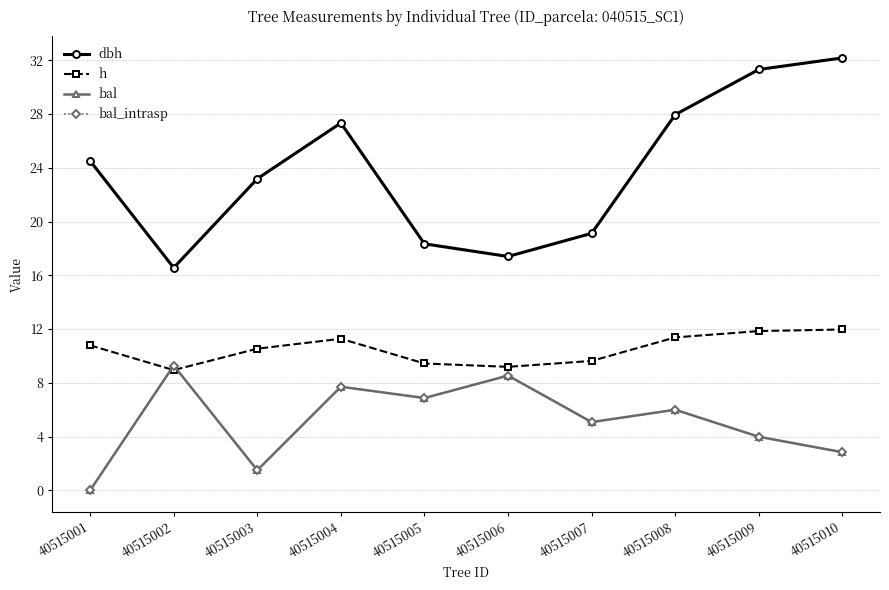

What is the sum of the dbh values at 40515007 and 40515001?

43.6